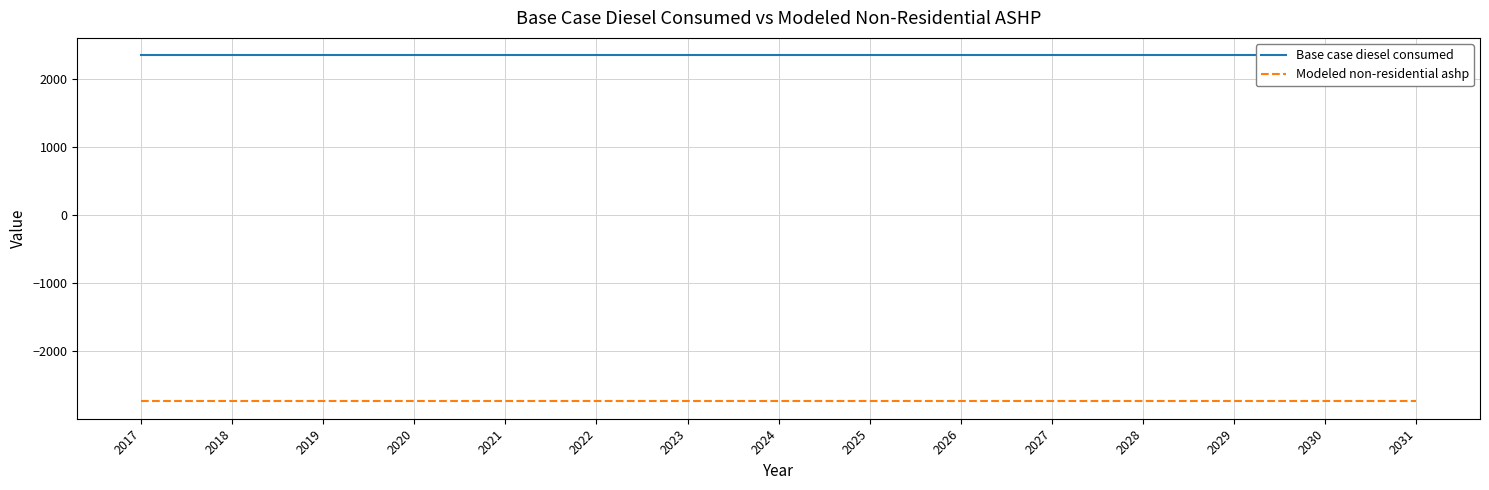

Count the number of data series in this chart.

2